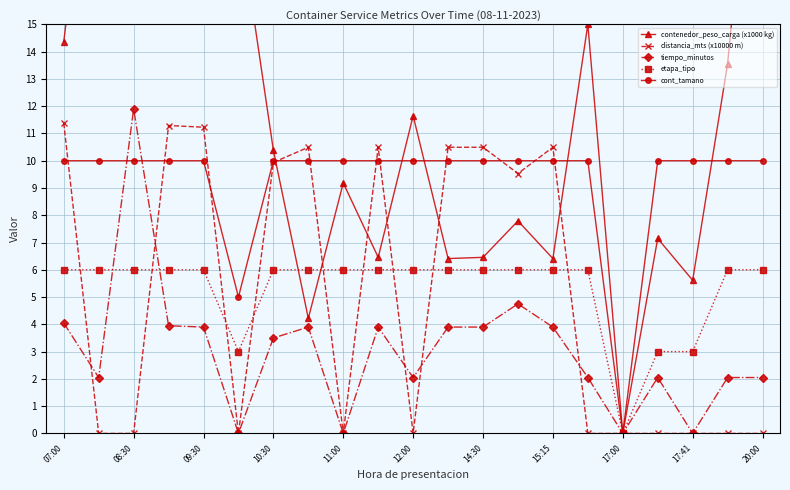

Rank the series by their maximum value, from lowest to highest.

etapa_tipo, cont_tamano, distancia_mts (x10000 m), tiempo_minutos, contenedor_peso_carga (x1000 kg)